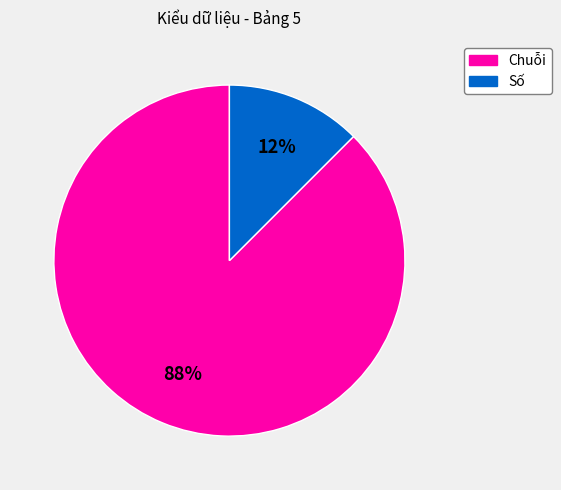

Between Số and Chuỗi, which is larger?

Chuỗi